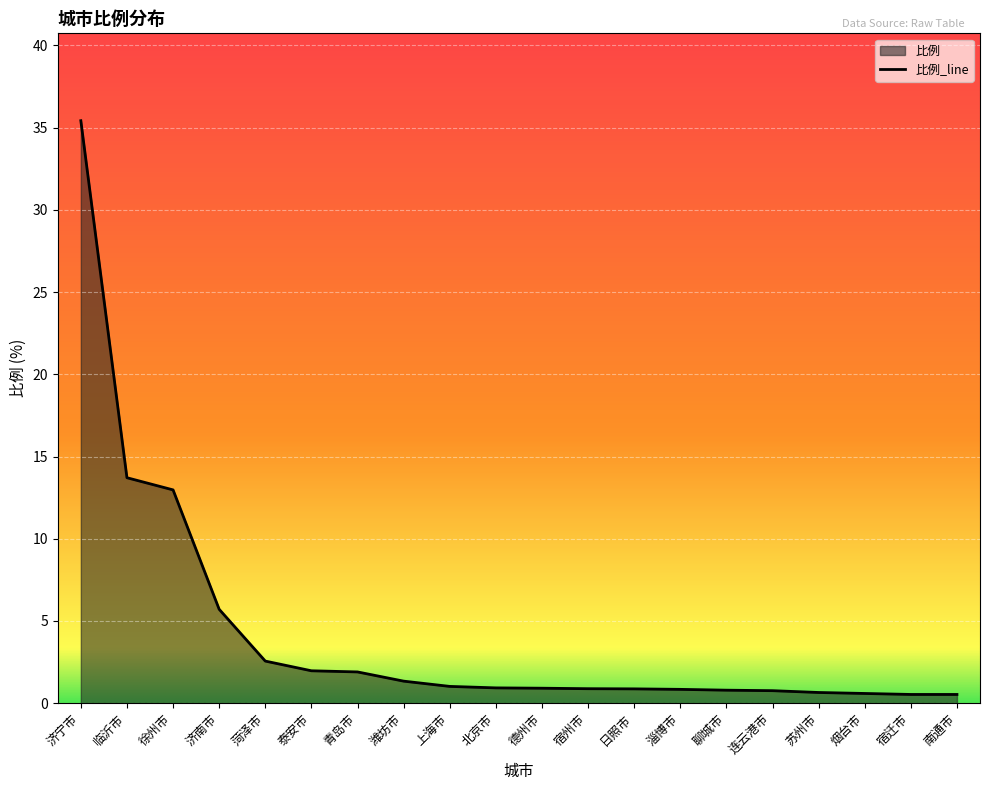

Which label corresponds to the largest value in the chart?

济宁市